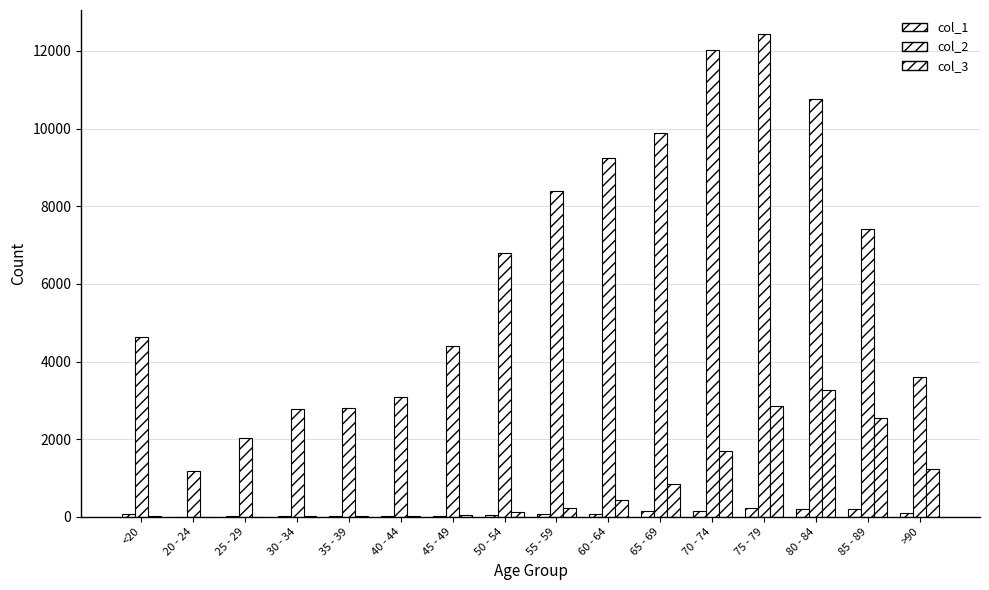

How many groups of bars are there?

16